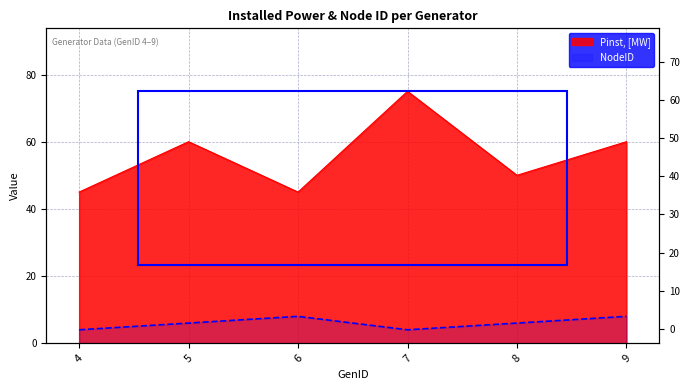

How many lines are shown in the chart?

2